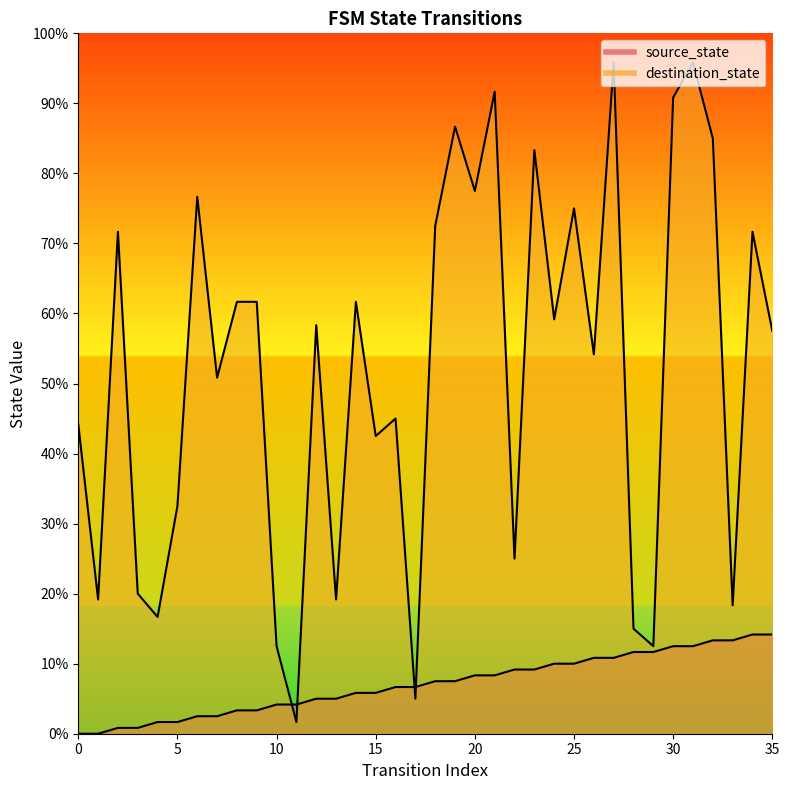

Where do source_state and destination_state first cross each other?

10 and 11